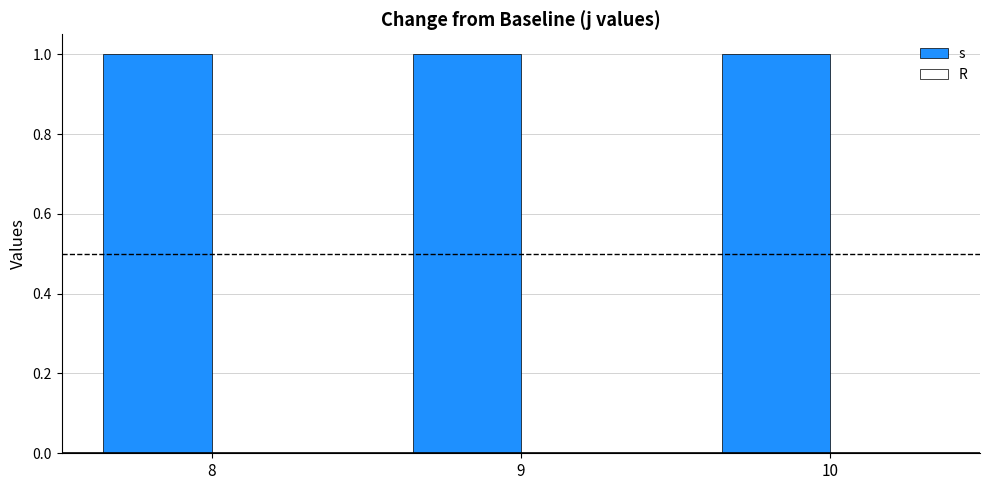

True or false: R has a value of 0 at 8.

True